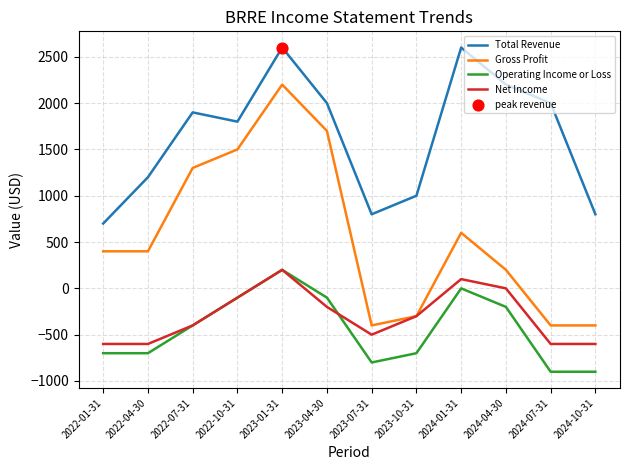

Which series changed the most between 2023-10-31 and 2024-01-31?

Total Revenue